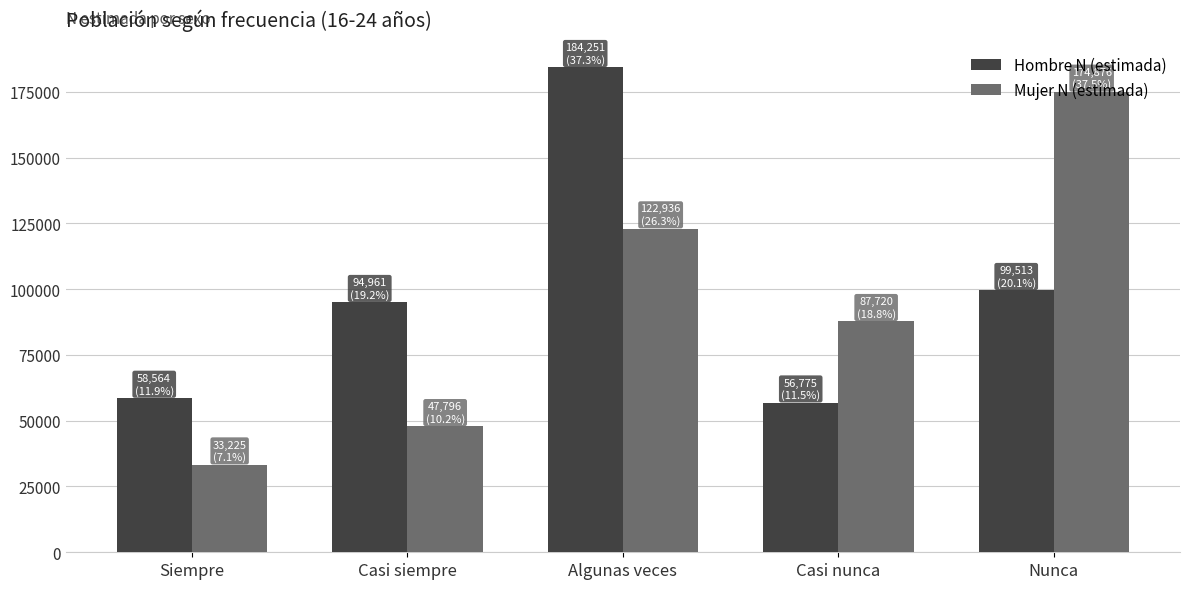

Reading left to right, extract all data points from this chart.

Hombre N (estimada): 58564	94961	184251	56775	99513
Mujer N (estimada): 33225	47796	122936	87720	174876